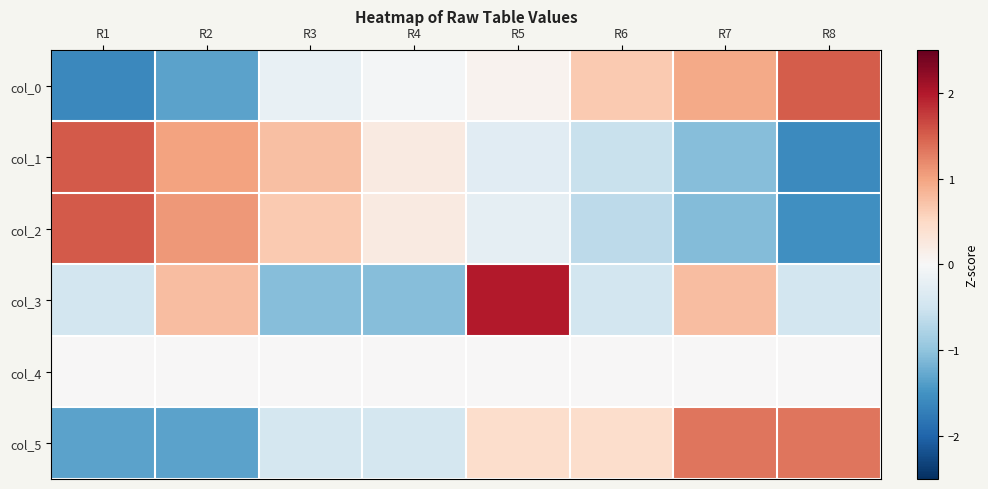

At how many categories does at least one series exceed -1?

8